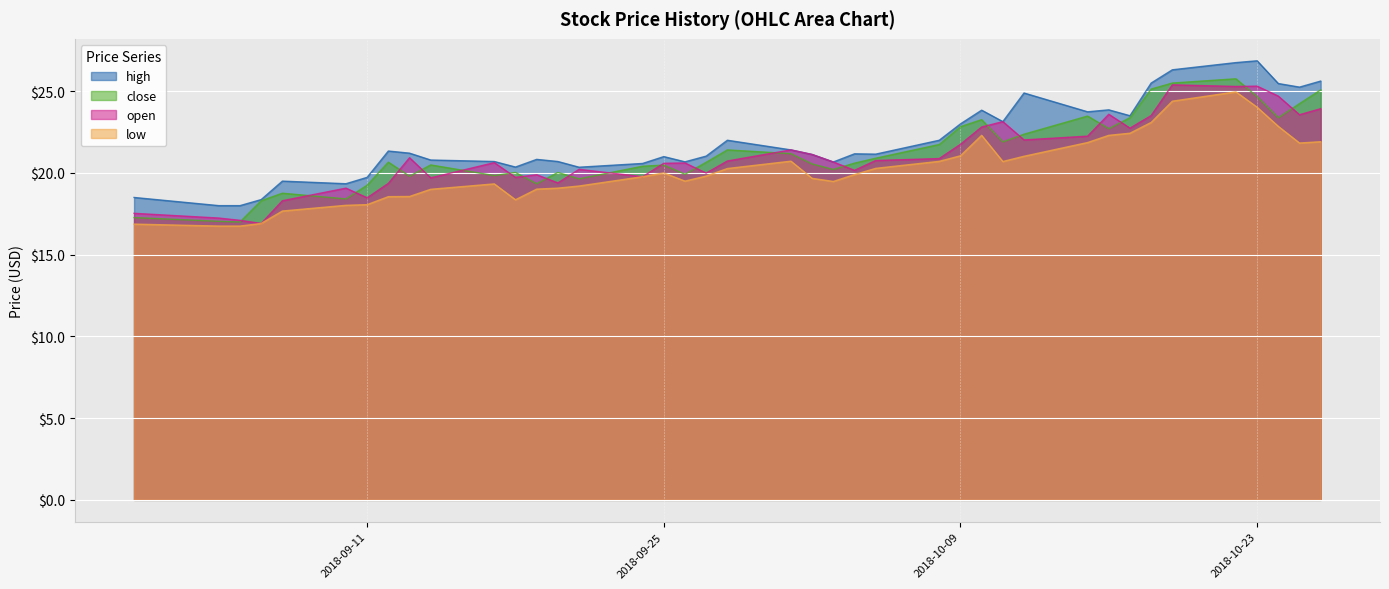

How many data points in low are less than 19?

10